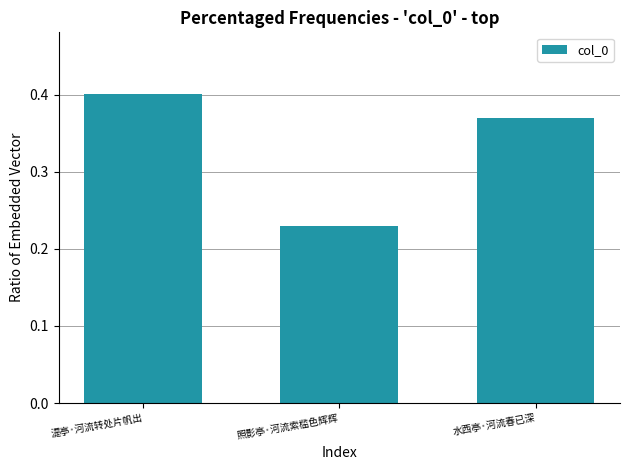

At which category does the chart reach its peak across all series?

湜亭·河流转处片帆出